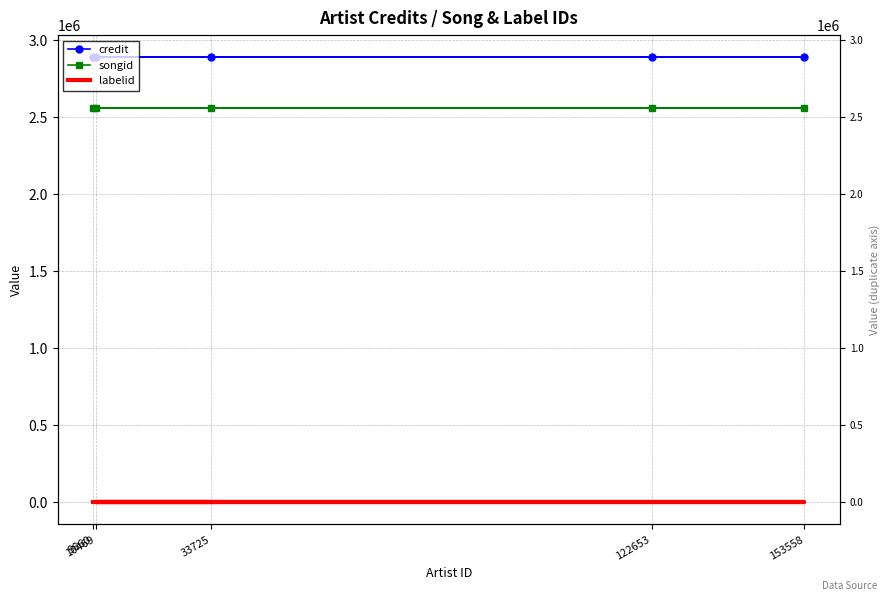

Read the songid value at 10469.

2560999